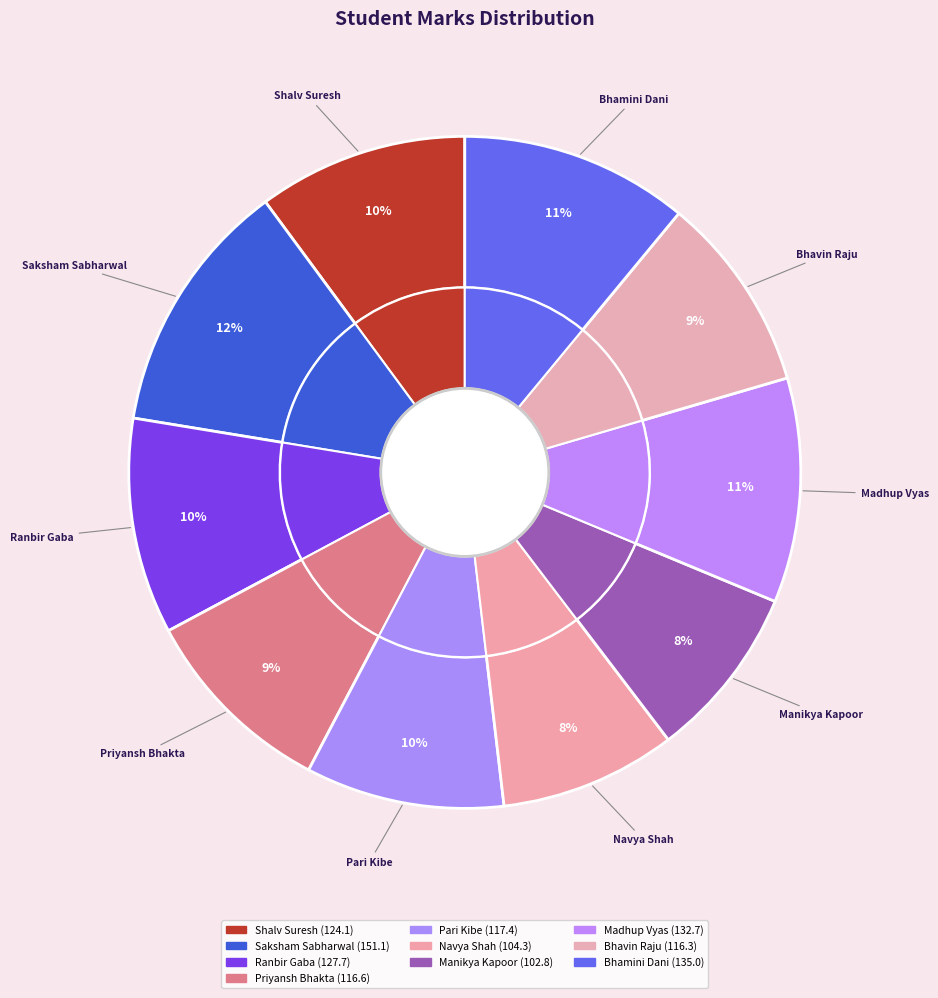

What is the smallest slice in the pie chart?

Manikya Kapoor